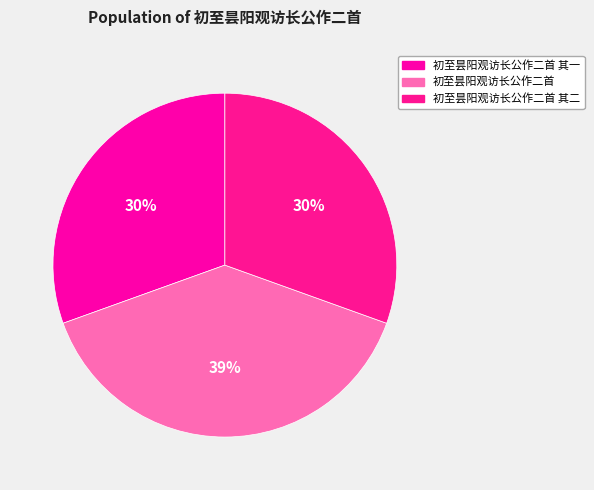

To the nearest percent, what is the average slice percentage?

33%